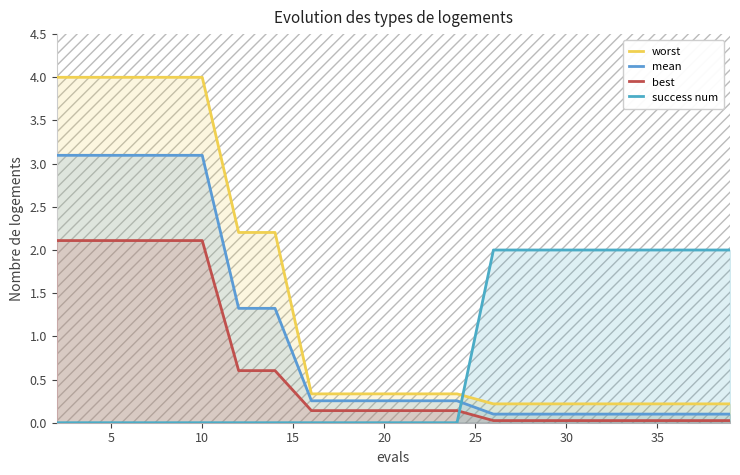

What is the value of the best point at the 7th from the left?

0.6